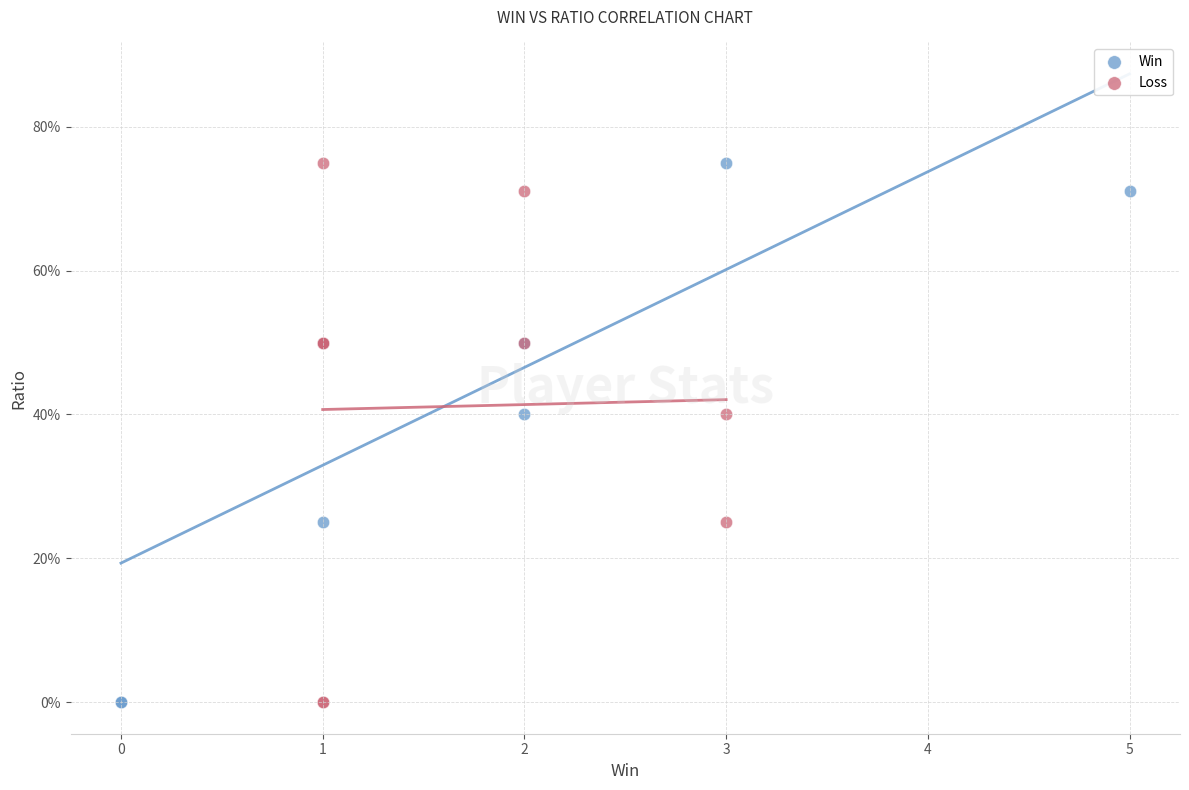

What are all the series names shown in the legend?

Win, Loss